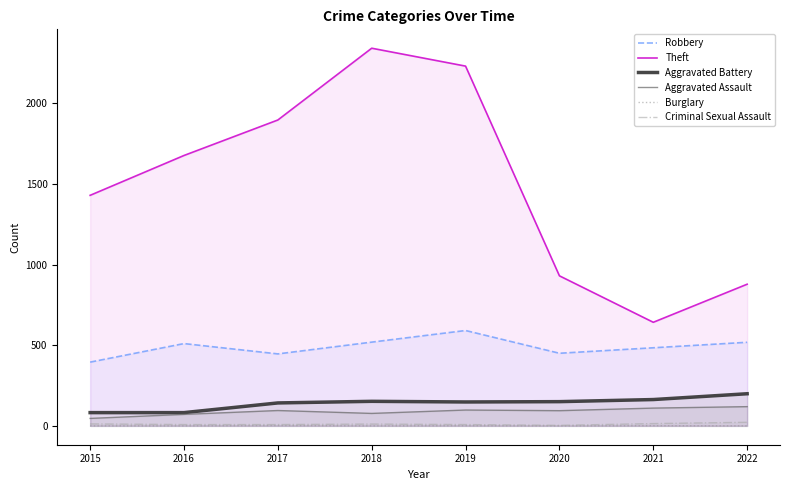

The Aggravated Assault series shows 46 at 2015. True or false?

True